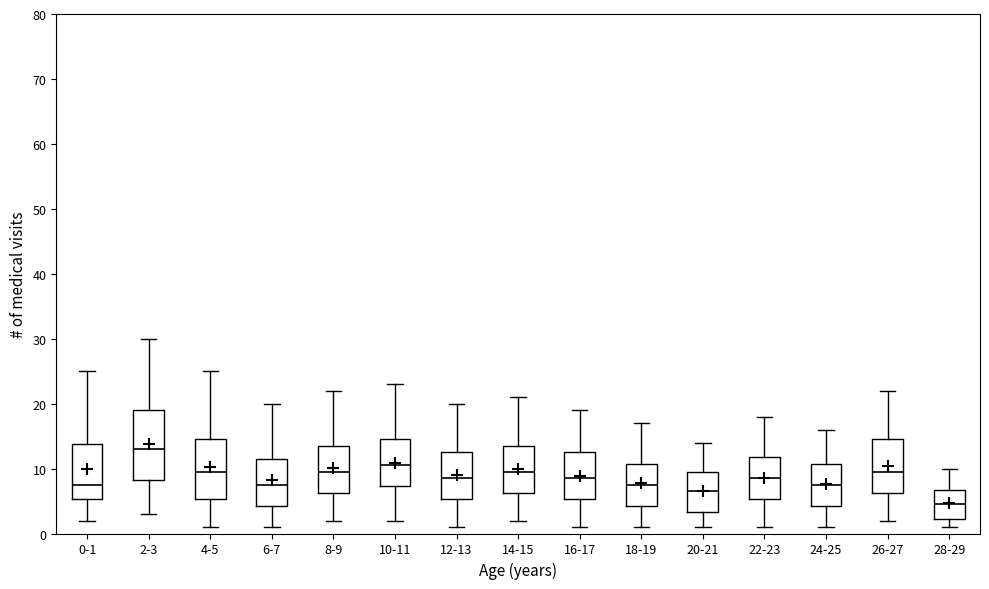

Reading left to right, read every box against the y-axis: the position of its median line, the range the box covers, and the ends of its whiskers. The values are not printed on the chart, so give them approximately, as read against the axis.

0-1: median 8, box 5 to 14, whiskers 2 to 25
2-3: median 13, box 8 to 19, whiskers 3 to 30
4-5: median 10, box 5 to 15, whiskers 1 to 25
6-7: median 8, box 4 to 12, whiskers 1 to 20
8-9: median 10, box 6 to 14, whiskers 2 to 22
10-11: median 11, box 7 to 15, whiskers 2 to 23
12-13: median 9, box 5 to 13, whiskers 1 to 20
14-15: median 10, box 6 to 14, whiskers 2 to 21
16-17: median 9, box 5 to 13, whiskers 1 to 19
18-19: median 8, box 4 to 11, whiskers 1 to 17
20-21: median 7, box 3 to 10, whiskers 1 to 14
22-23: median 9, box 5 to 12, whiskers 1 to 18
24-25: median 8, box 4 to 11, whiskers 1 to 16
26-27: median 10, box 6 to 15, whiskers 2 to 22
28-29: median 5, box 2 to 7, whiskers 1 to 10